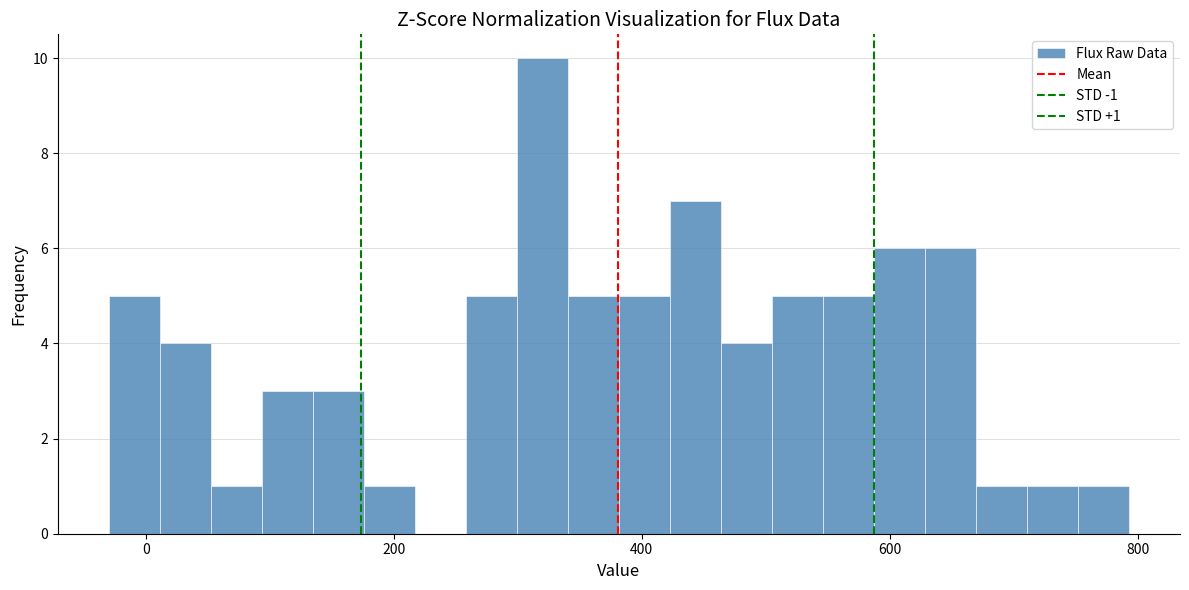

Around what value on the x-axis is the tallest bar? Give the approximate position of its centre, as read against the axis.

320